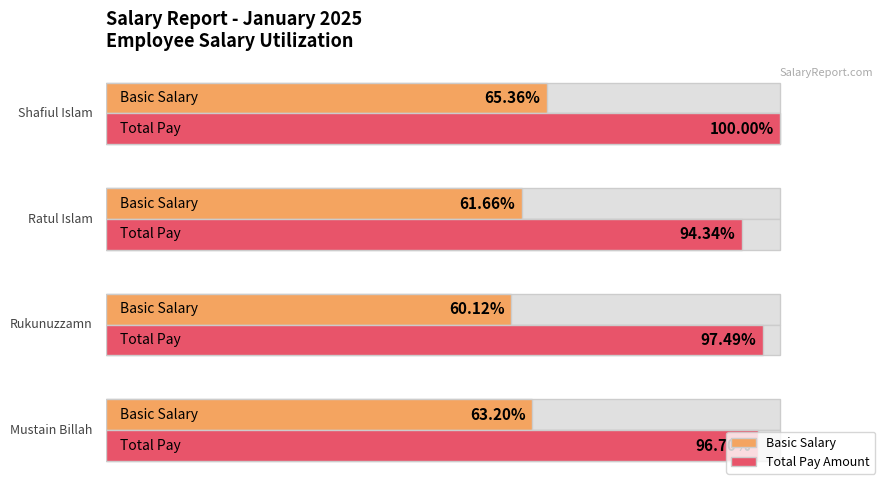

Reading left to right, extract all data points from this chart.

Basic Salary: 63.2	60.1	61.7	65.4
Total Pay Amount: 96.7	97.5	94.3	100.0